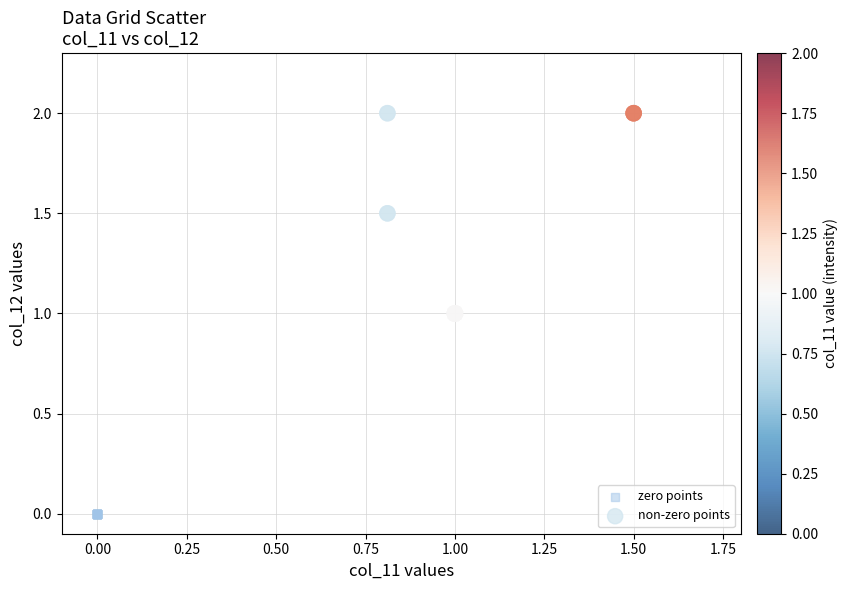

Which series reaches the maximum Y coordinate?

non-zero points